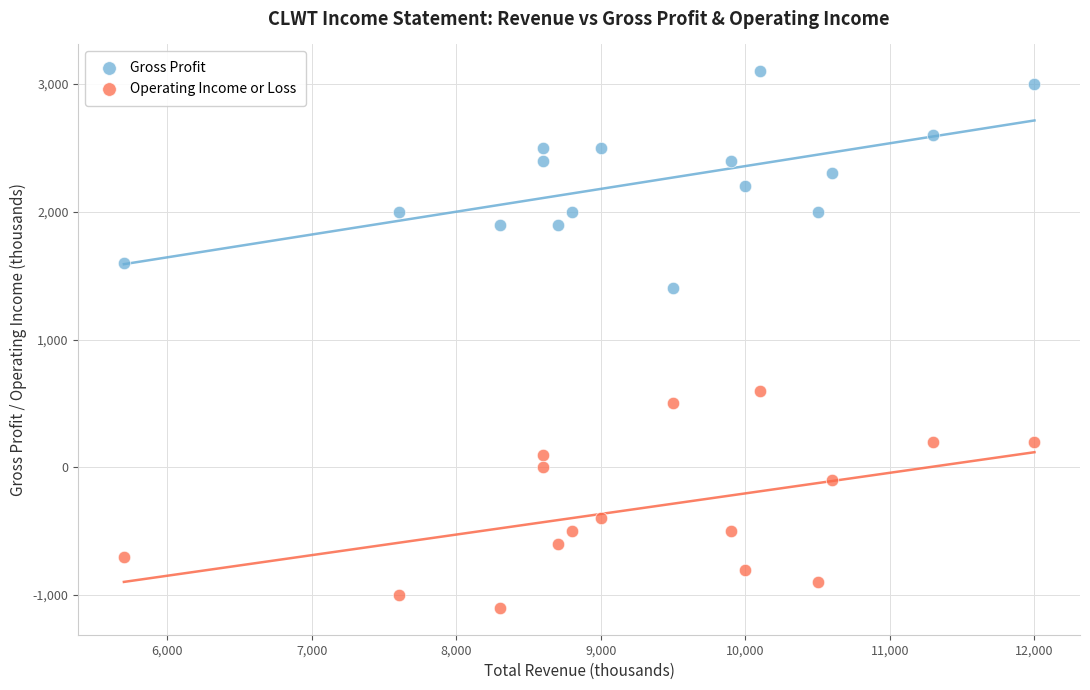

Across all data points, what is the range of X values (max minus min)?

6300